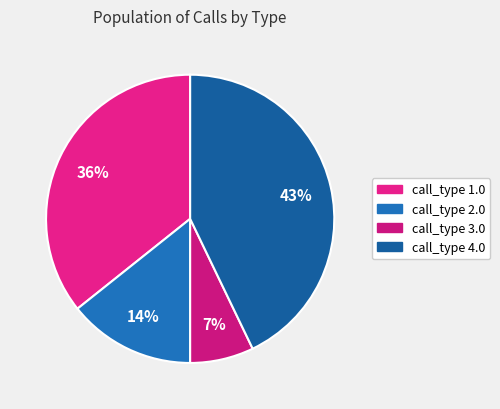

What is the ratio of the value at call_type 2.0 to the value at call_type 3.0?

2.0